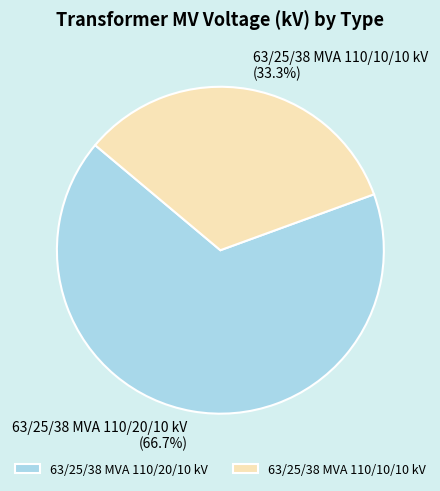

Combined, do 63/25/38 MVA 110/20/10 kV and 63/25/38 MVA 110/10/10 kV account for over 50%?

Yes